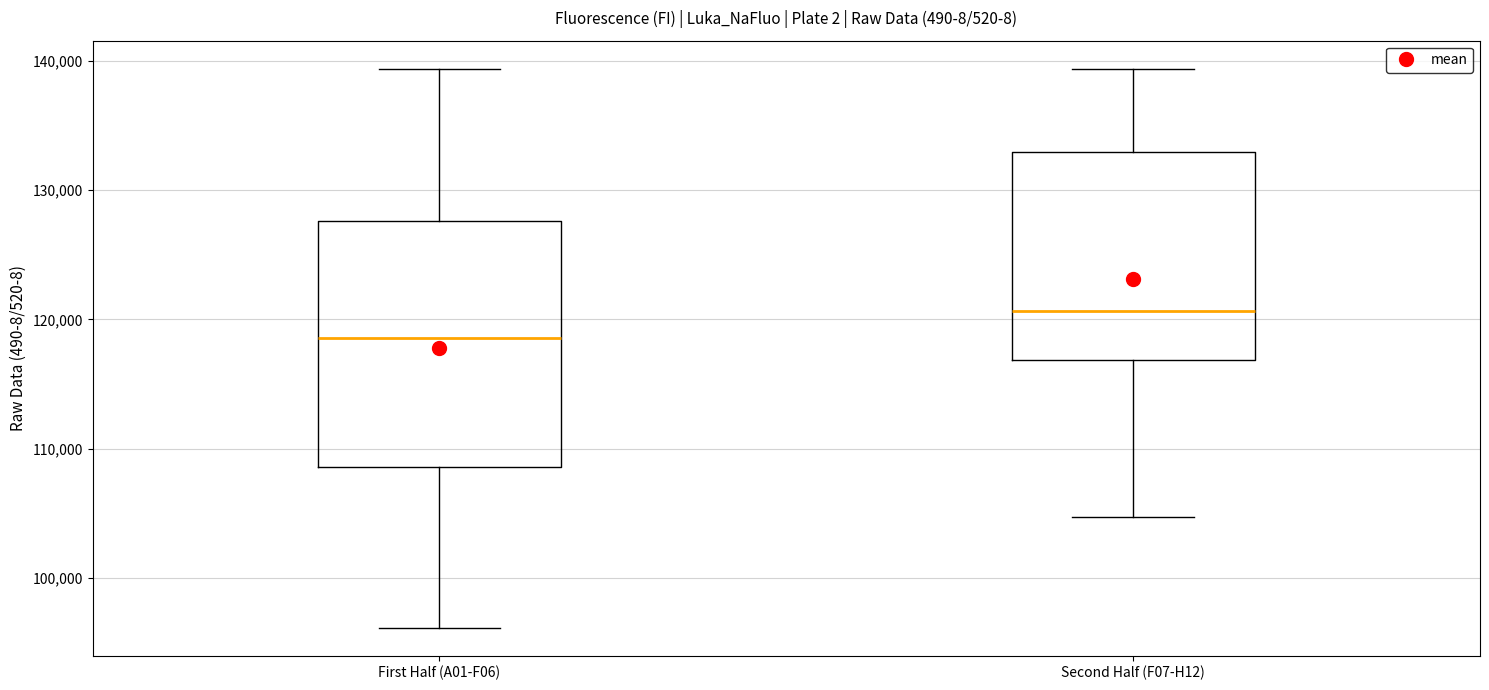

Reading left to right, transcribe this box plot: for each box, give where its median line is, the range the box spans, and where its two whiskers end, as read against the y-axis. The values are not printed on the chart, so give them approximately, as read against the axis.

First Half (A01-F06): median 119000, box 109000 to 128000, whiskers 96000 to 139000
Second Half (F07-H12): median 121000, box 117000 to 133000, whiskers 105000 to 139000